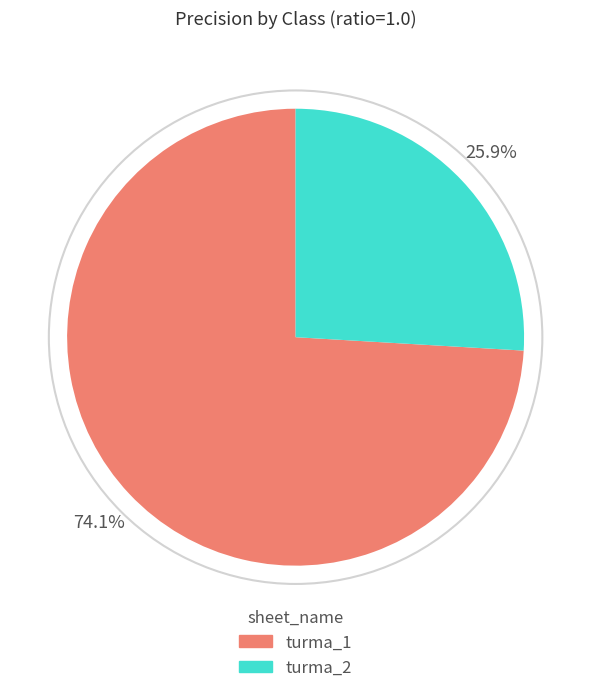

Count the number of slices in the pie.

2